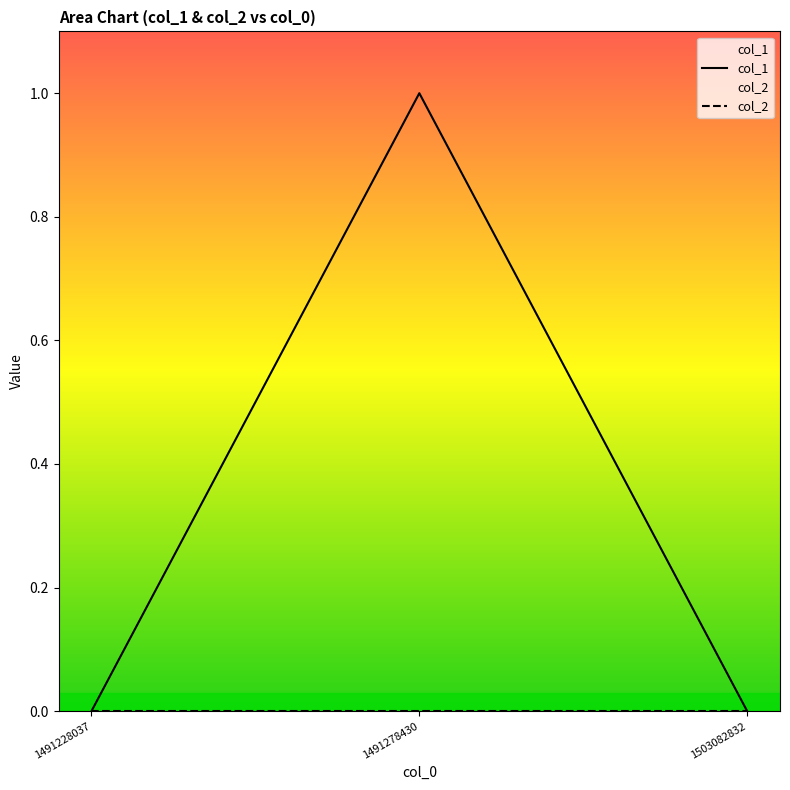

How many positive values does the col_1 series have?

1